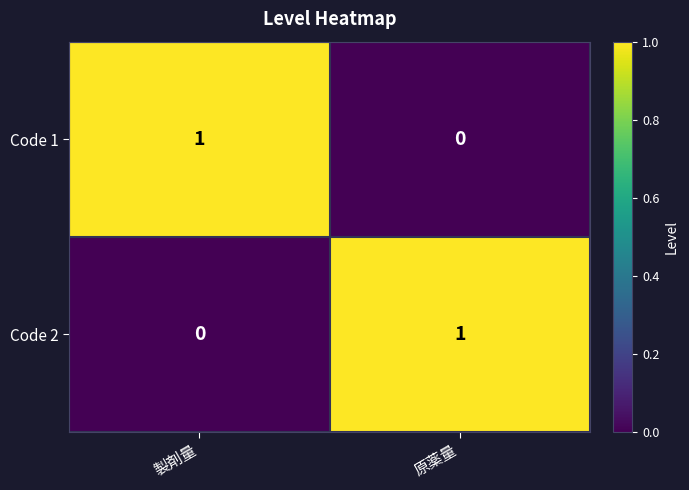

The Code 1 series shows 0 at 原薬量. True or false?

True